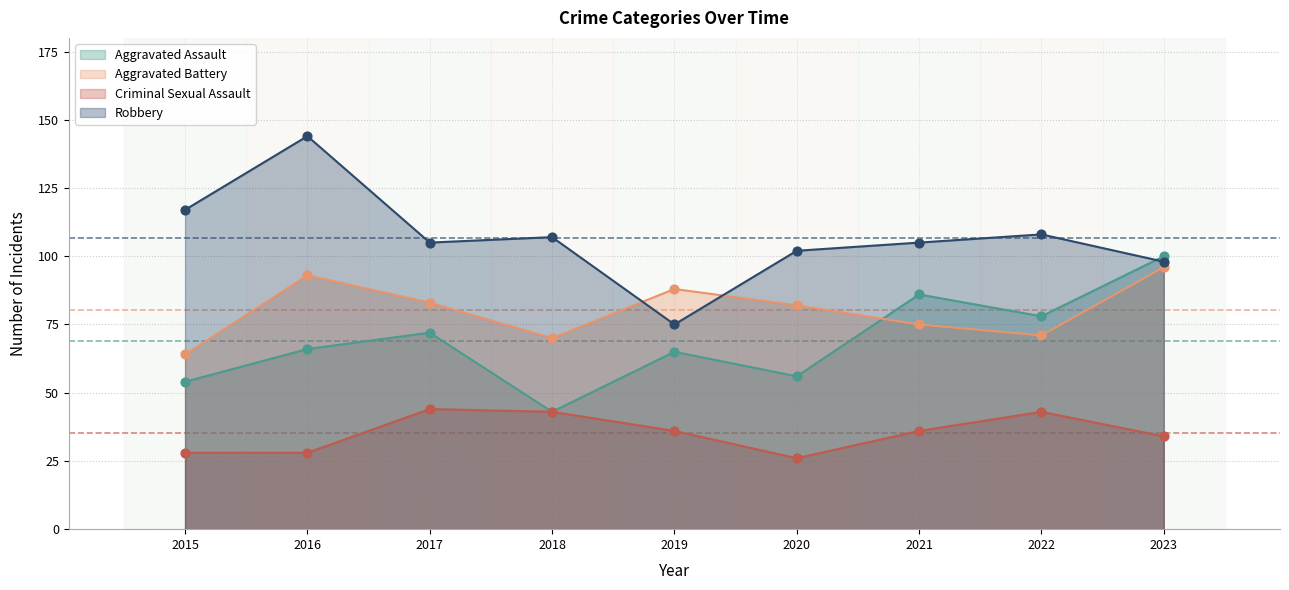

What are all the series names shown in the legend?

Aggravated Assault, Aggravated Battery, Criminal Sexual Assault, Robbery